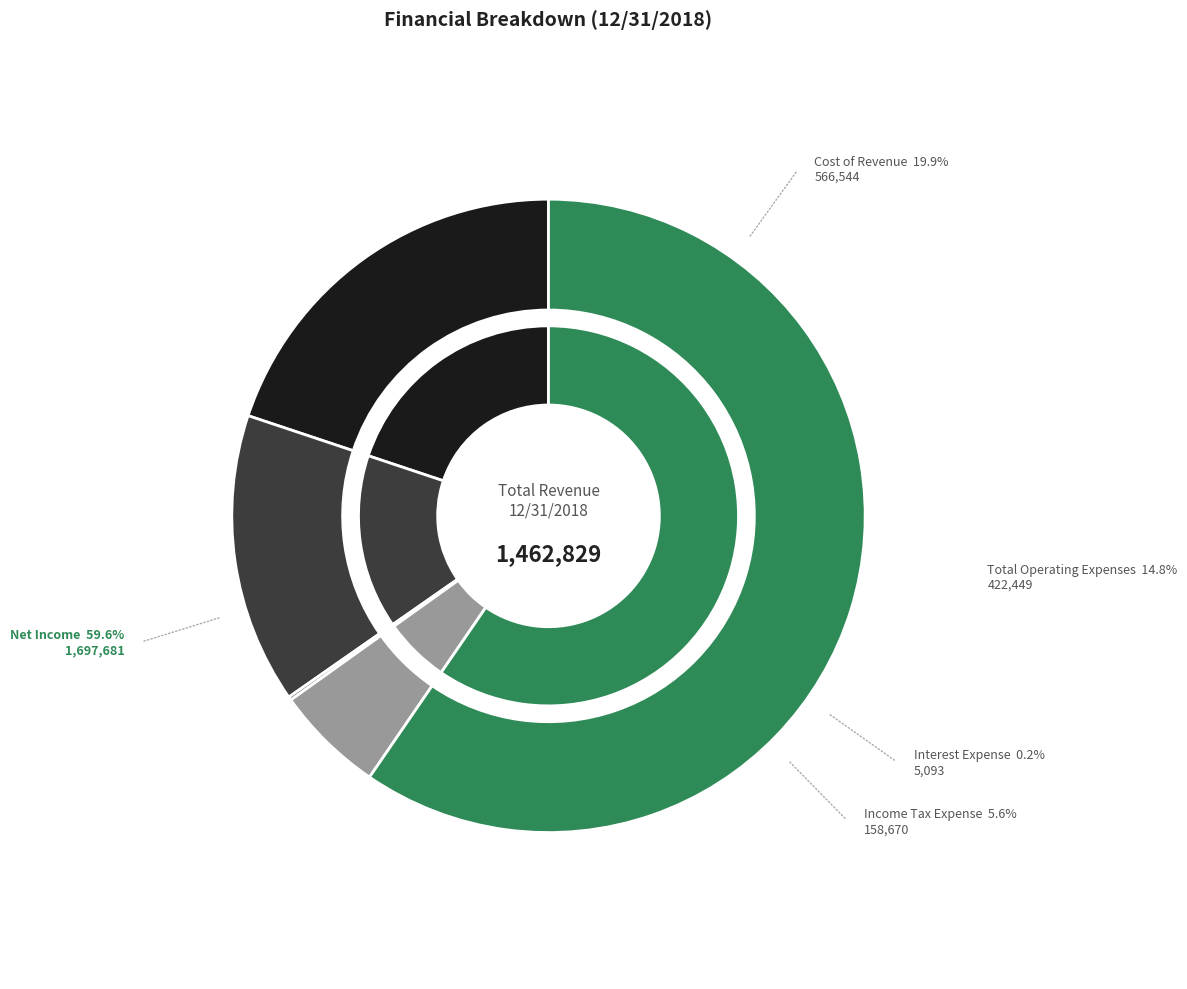

To the nearest percent, what is the difference between the largest and smallest slice percentages?

59%